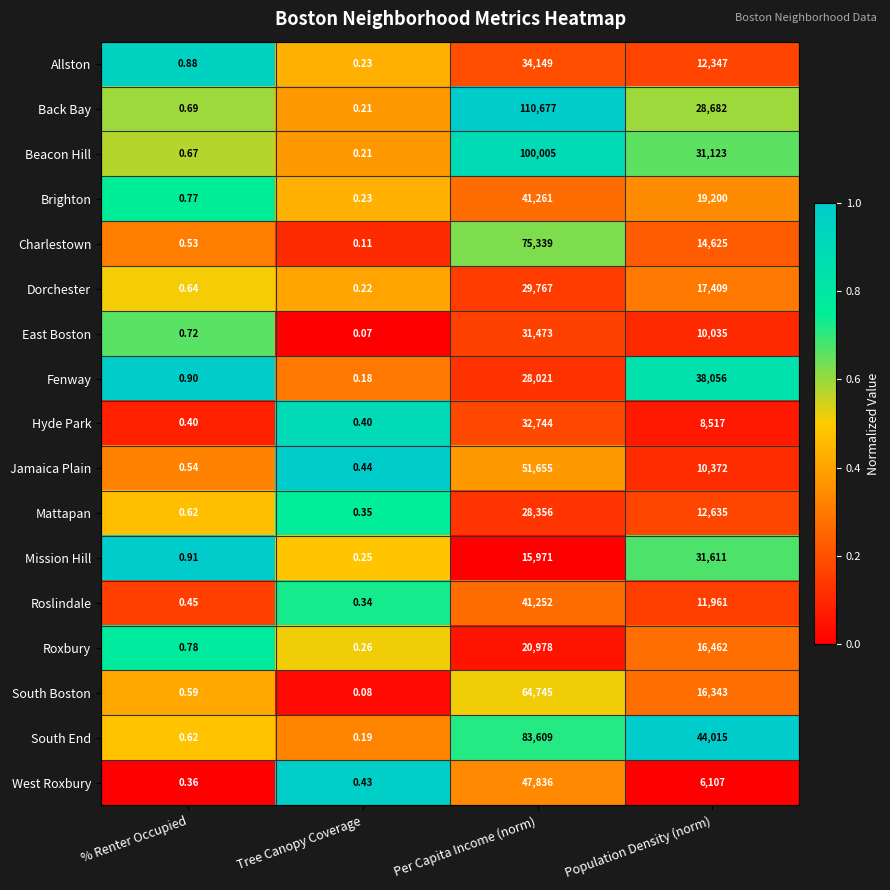

Where is Hyde Park nearest to the value 16372?

Population Density (norm)